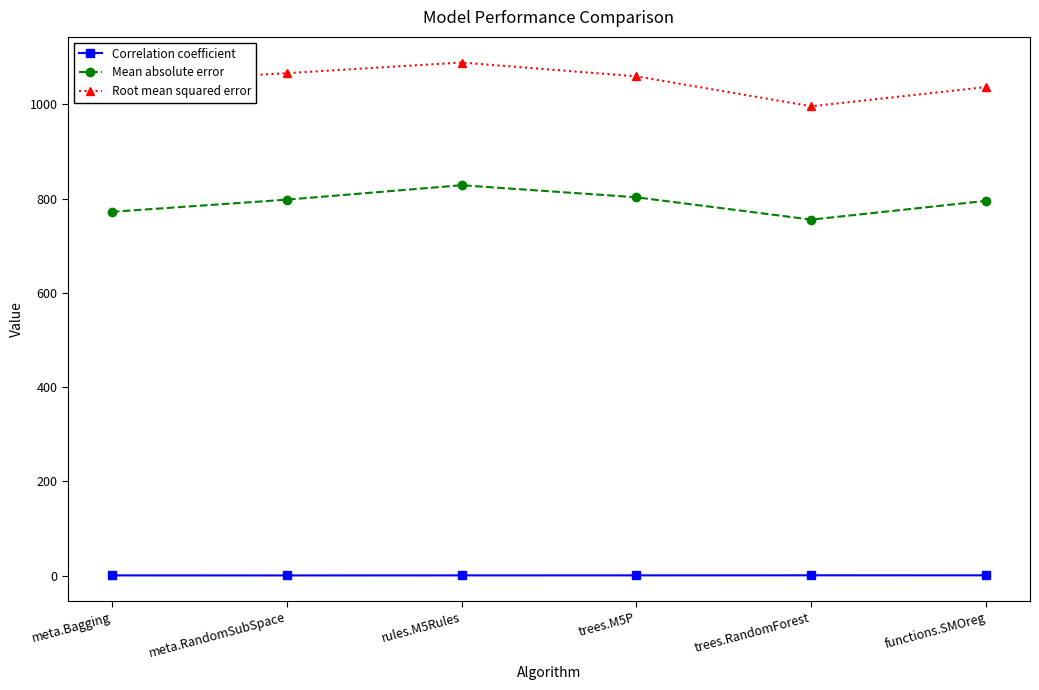

What is the value of the Root mean squared error point at the 6th from the left?

1036.7